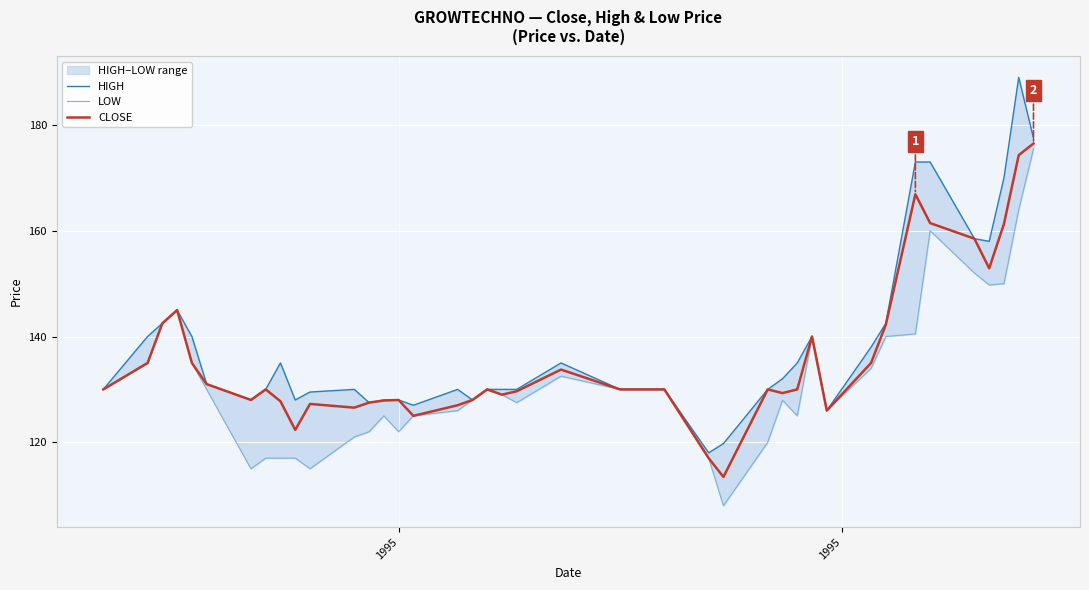

How many data points in HIGH are above 130?

19